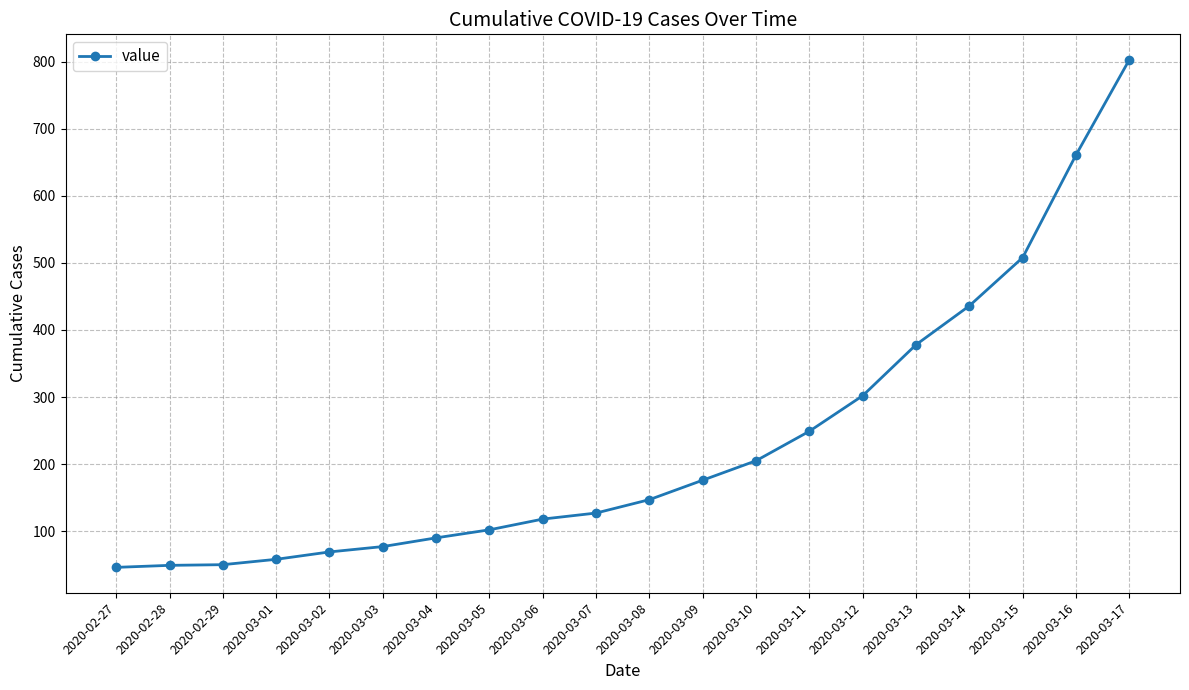

What is the label of the 8th point from the right?

2020-03-10